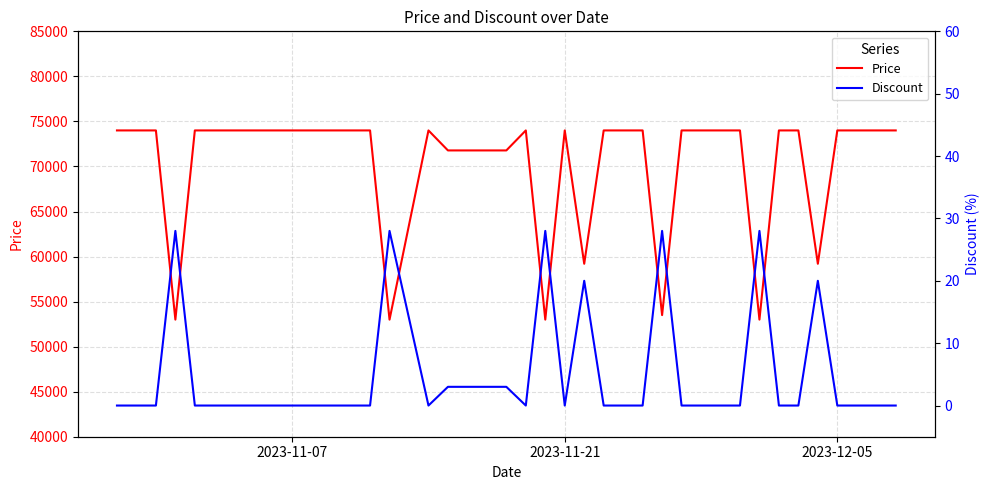

True or false: Discount and Price cross at least once.

False